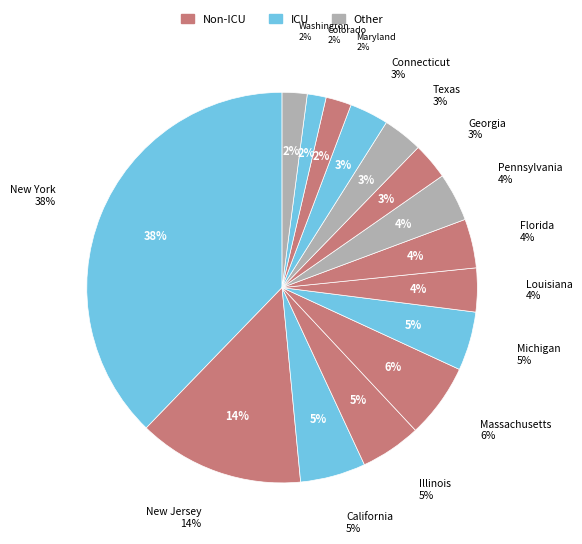

How many segments does this pie chart have?

15